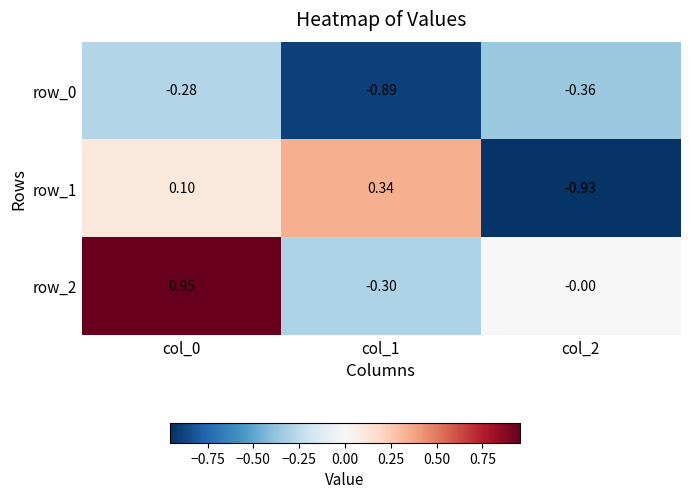

At which label is row_2 closest to 0?

col_2